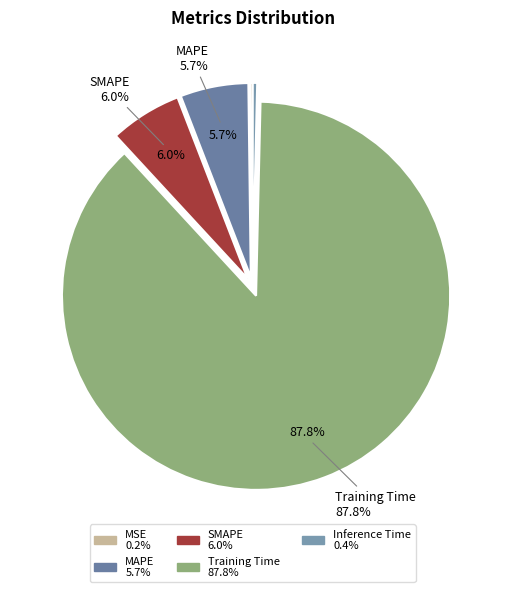

Which category has the biggest portion of the pie?

Training Time